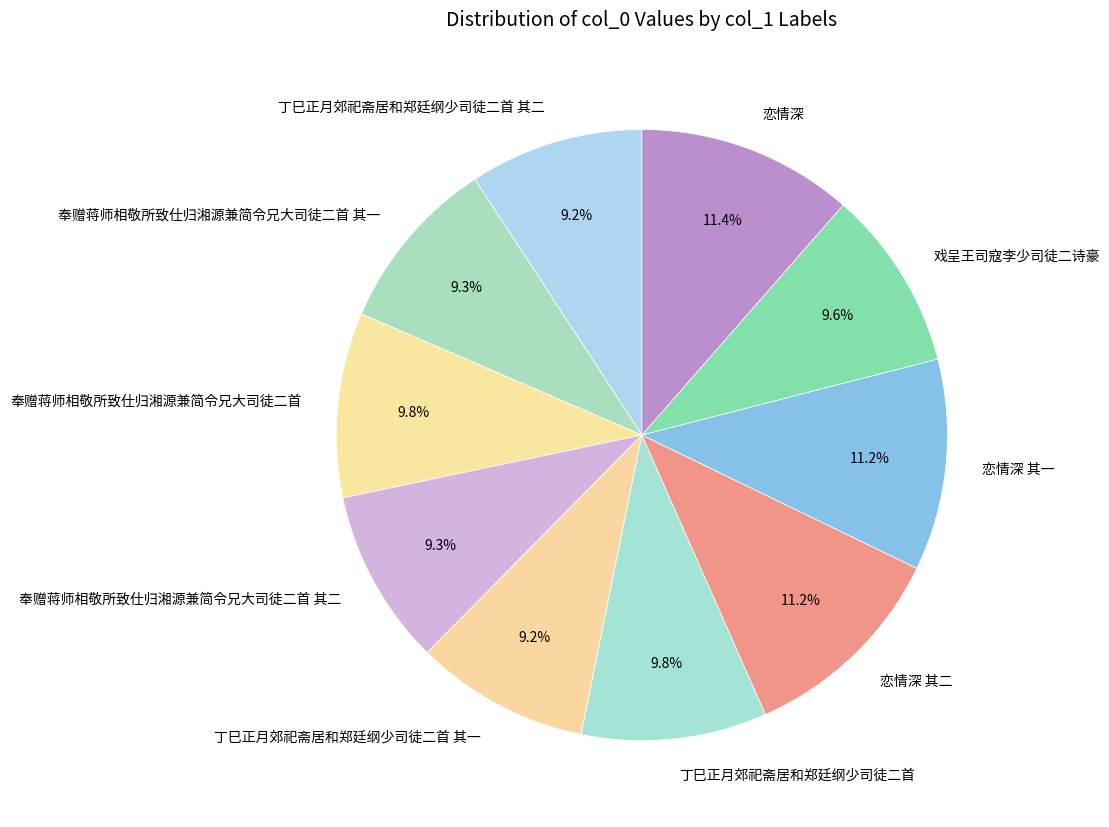

Approximately how many times larger is the value at 恋情深 compared to 恋情深 其一?

1.0